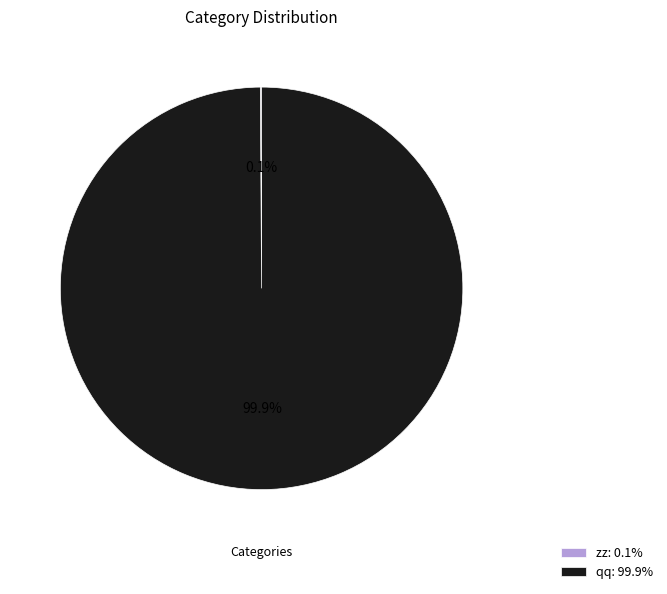

Is qq: 99.9% the majority of the pie?

Yes